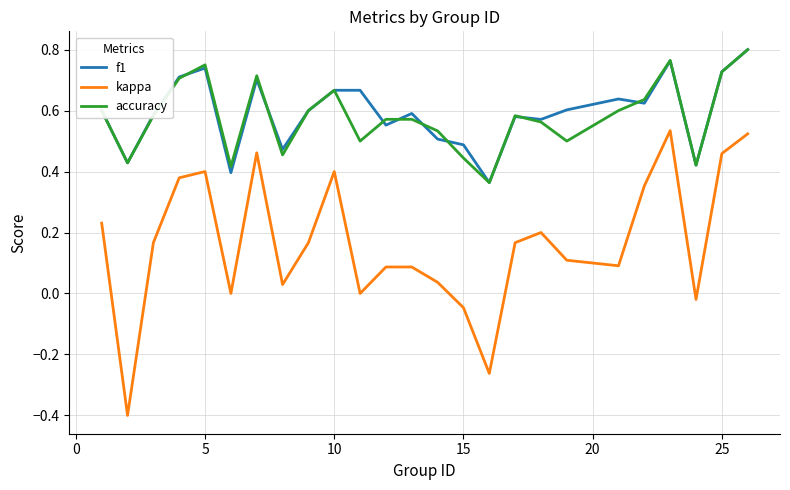

How many accuracy values are between 0 and 1?

25